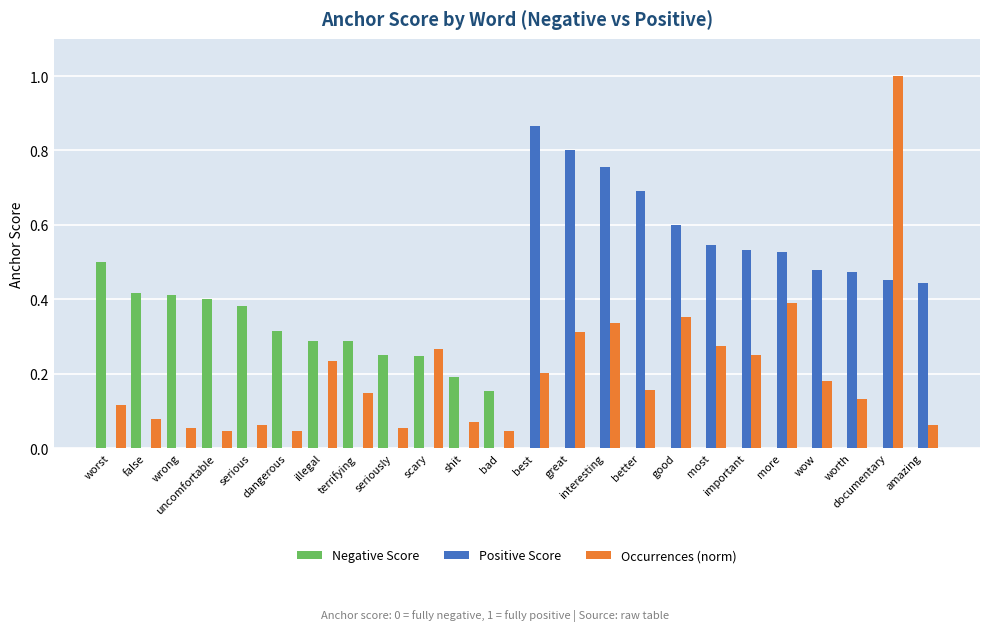

What is the sum of all Positive Score values?

7.2